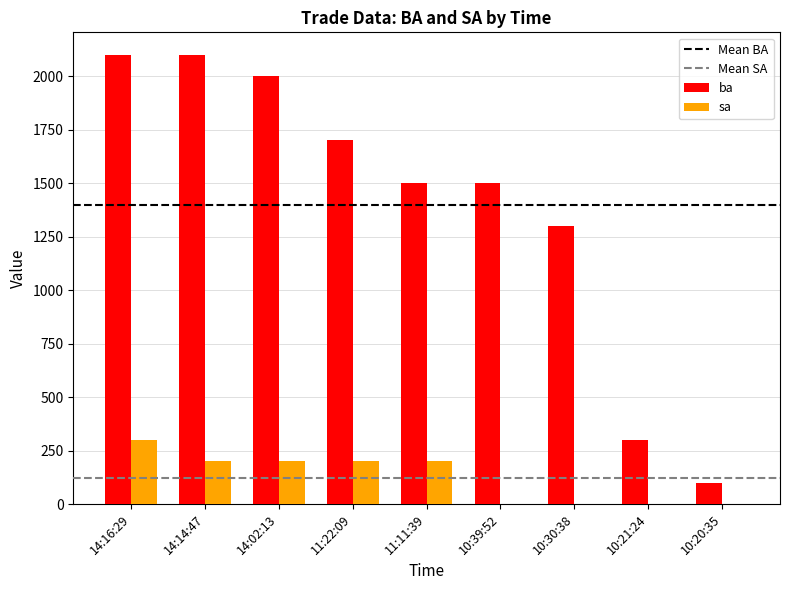

What is the maximum value for ba?

2100